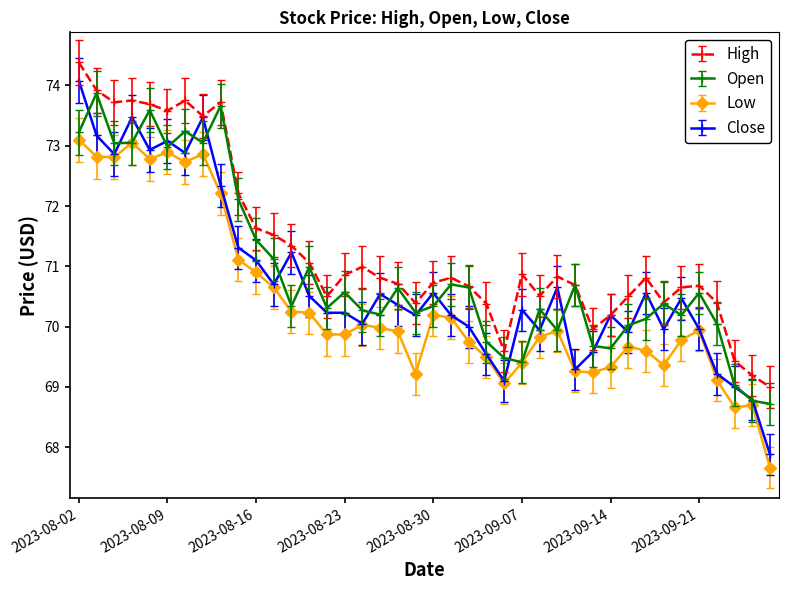

Does the chart have visible grid lines?

No